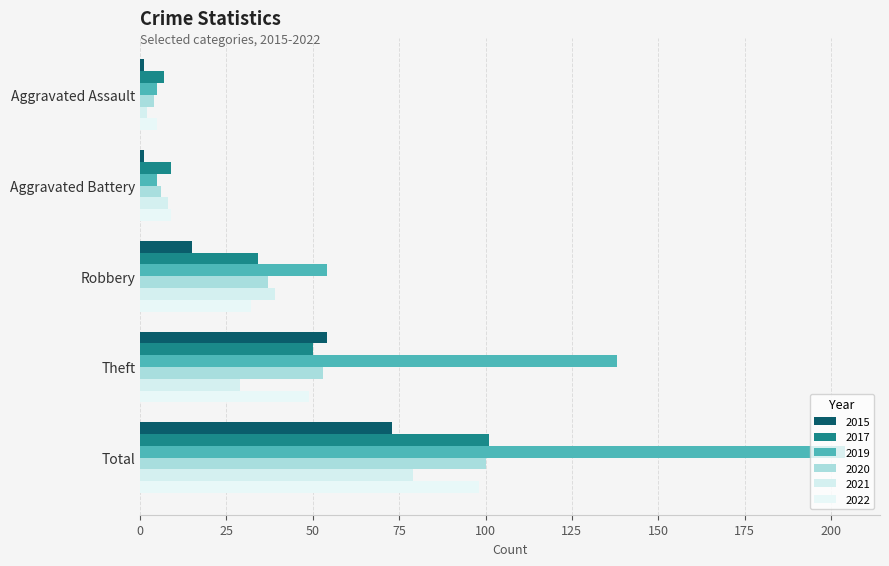

Which series changed the most between Aggravated Battery and Theft?

2019